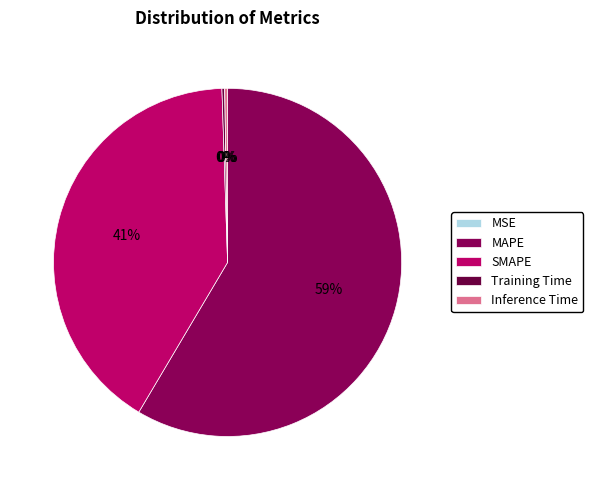

To the nearest percent, what is the difference between the largest and smallest slice percentages?

59%